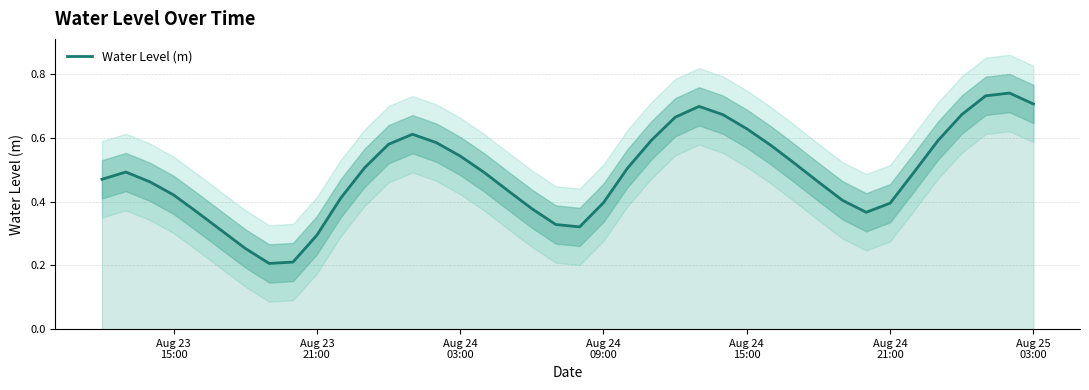

How many distinct data groups are displayed?

1